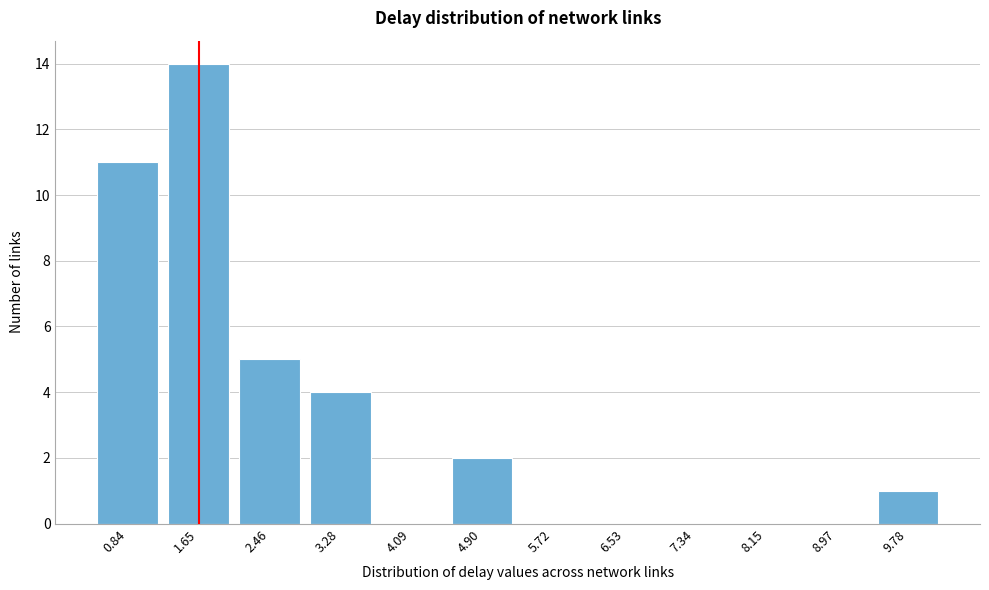

Reading left to right, what are all the values shown in this chart?

0.84=11	1.65=14	2.46=5	3.28=4	4.09=0	4.90=2	5.72=0	6.53=0	7.34=0	8.15=0	8.97=0	9.78=1